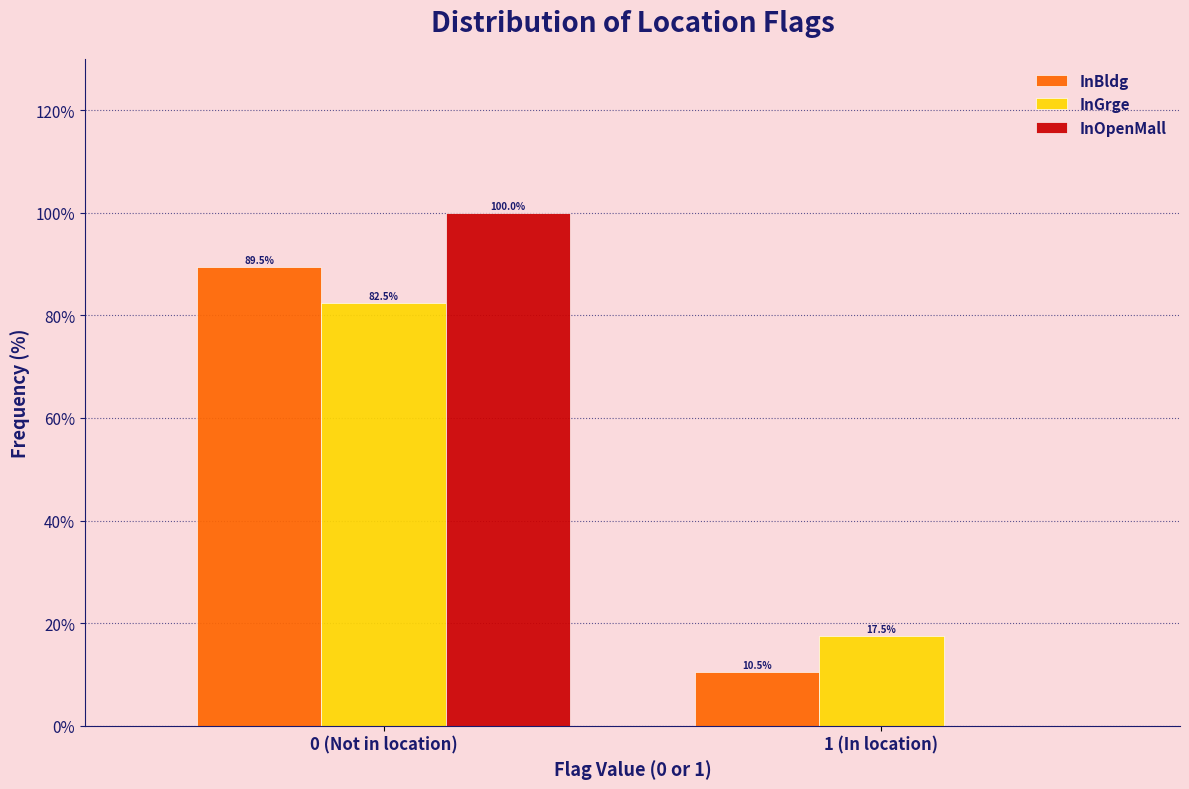

Reading left to right, list all the values displayed in this chart.

InBldg: 0 (Not in location)=89.5	1 (In location)=10.5
InGrge: 0 (Not in location)=82.5	1 (In location)=17.5
InOpenMall: 0 (Not in location)=100.0	1 (In location)=0.0